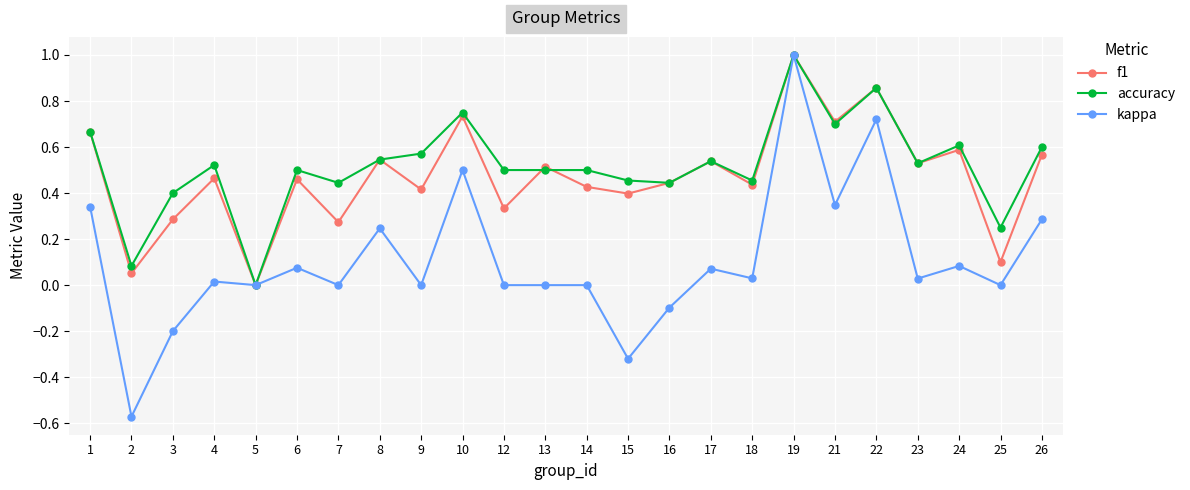

Is the value of f1 at 1 greater than the value of accuracy at 13?

Yes